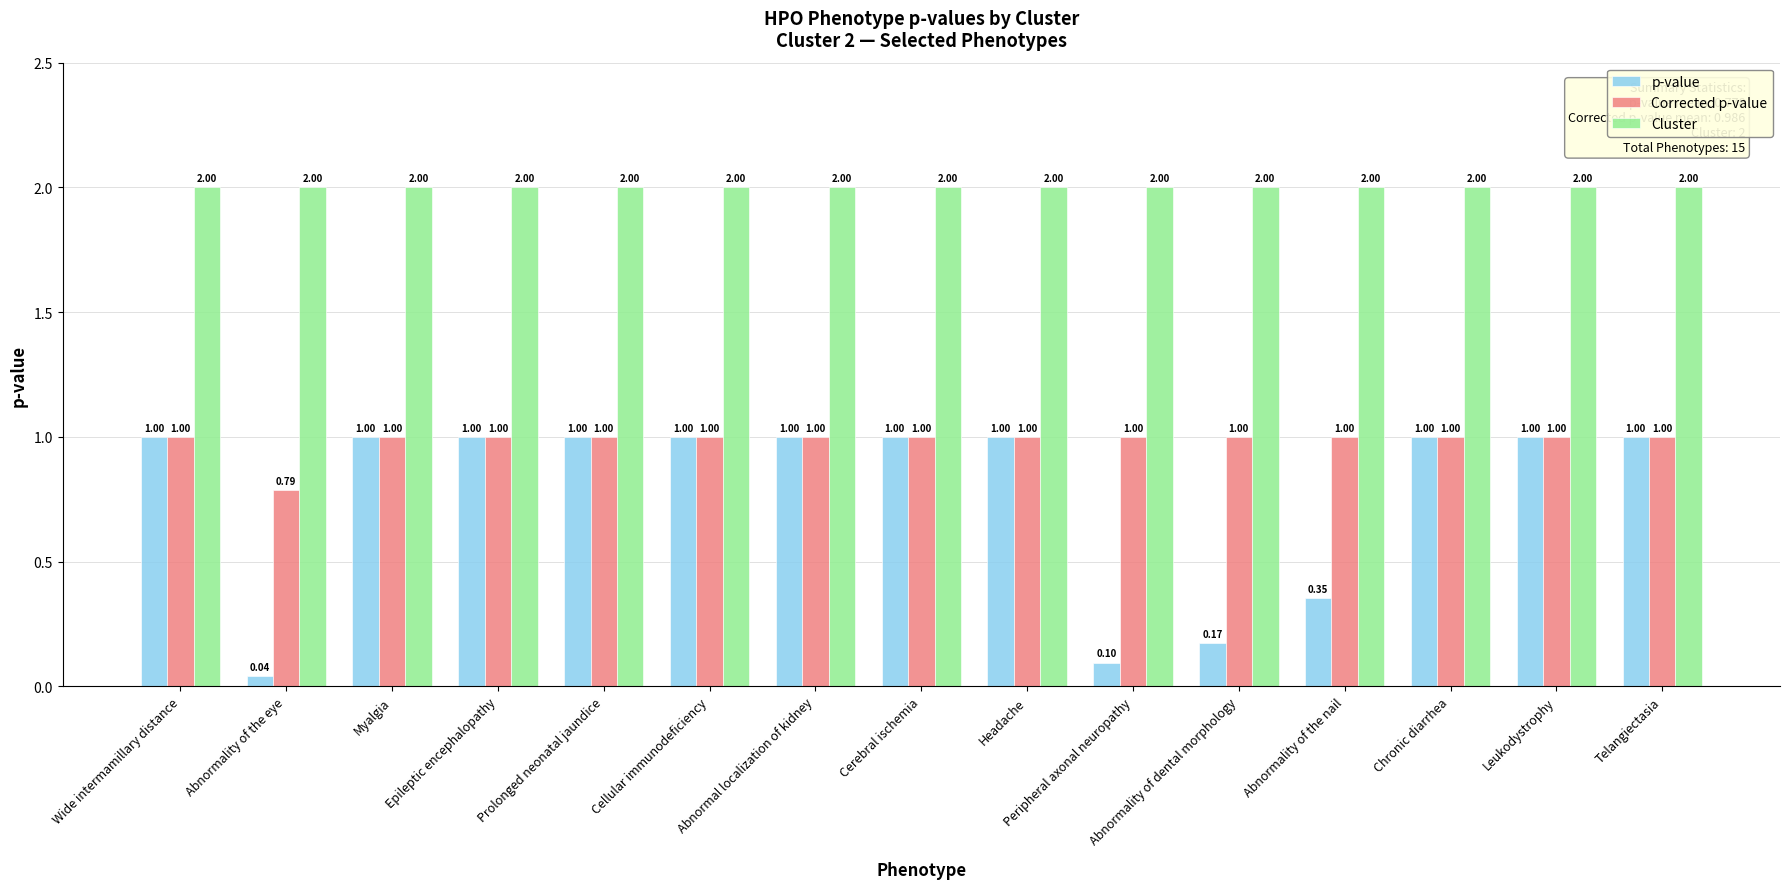

Read the Corrected p-value value at Chronic diarrhea.

1.0